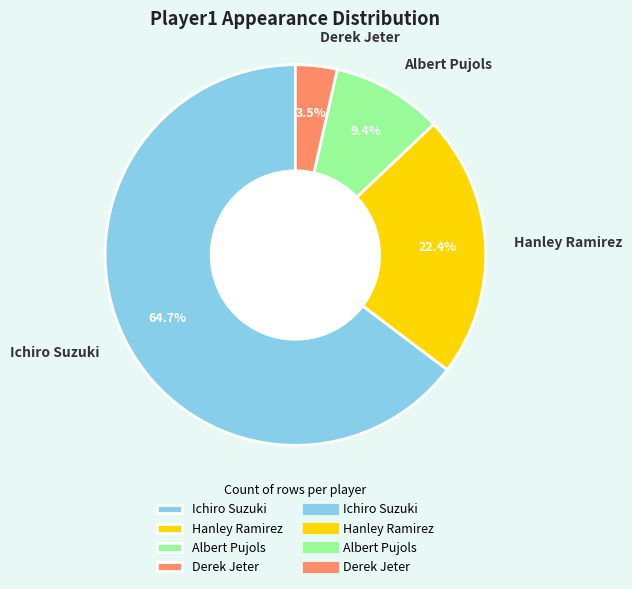

How many slices are in this pie chart?

4